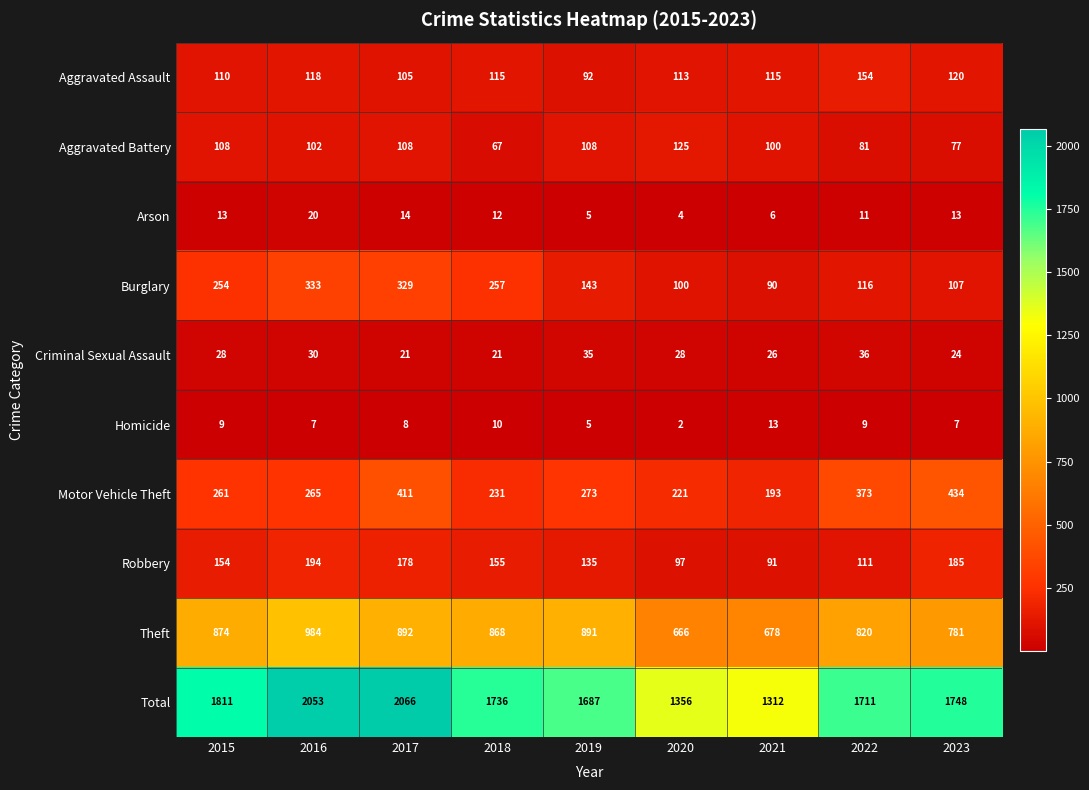

Count the number of categories in the chart.

9